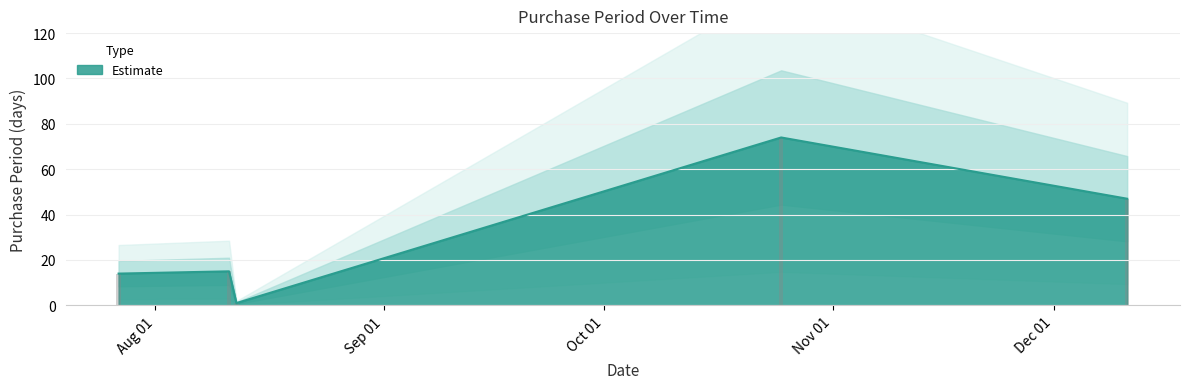

Reading right to left, what are all the values shown in this chart?

2017-12-11=47	2017-10-25=74	2017-08-12=1	2017-08-11=15	2017-07-27=14